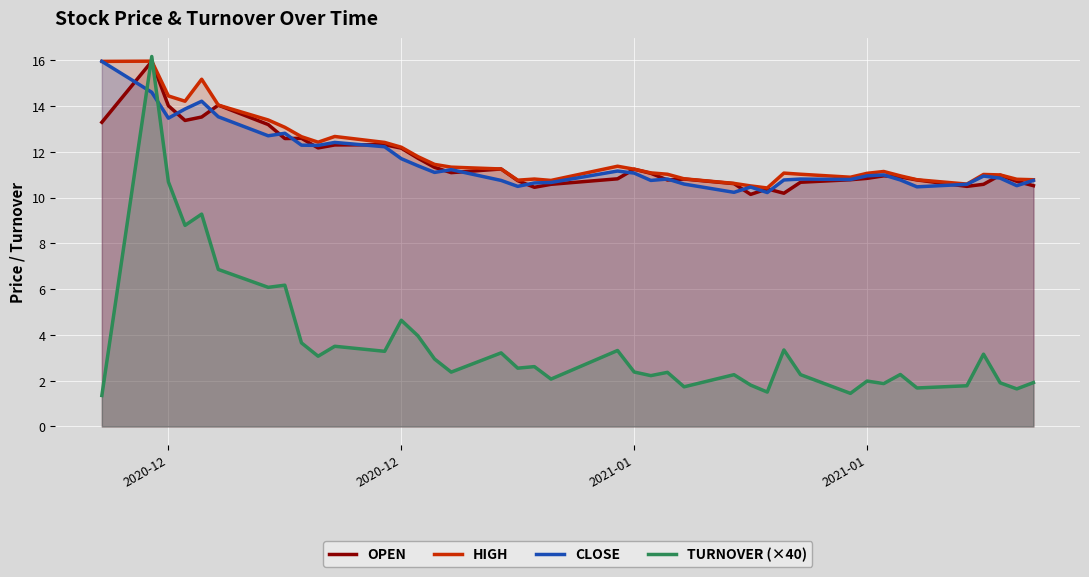

How many lines are shown in the chart?

4